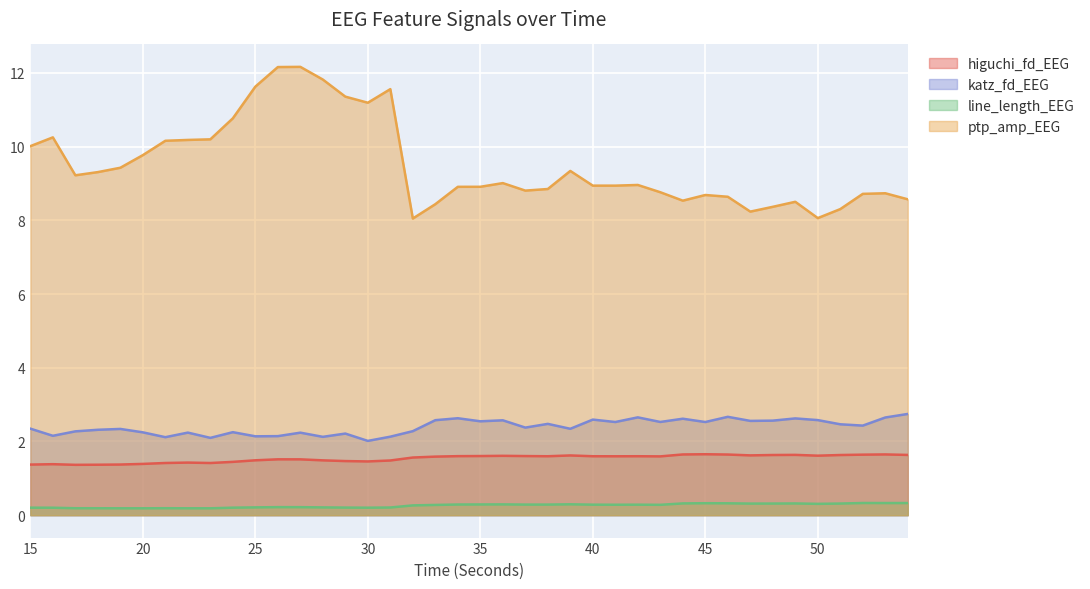

How many lines are shown in the chart?

4